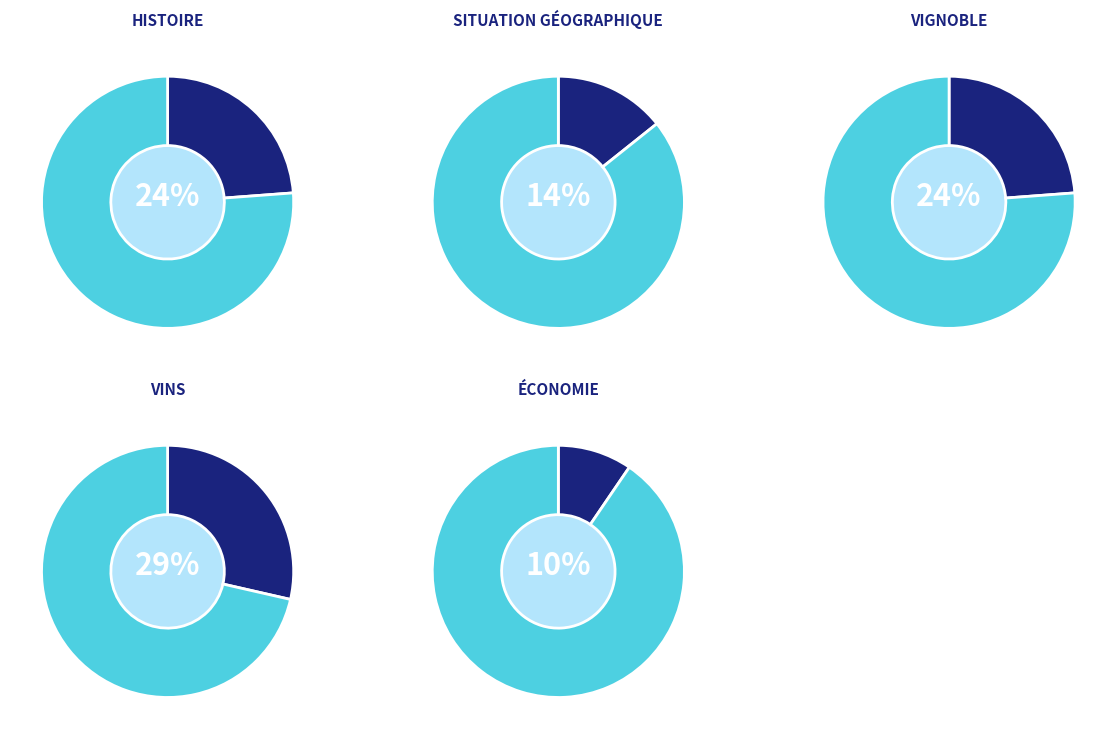

To the nearest percent, what is the average slice percentage?

20%